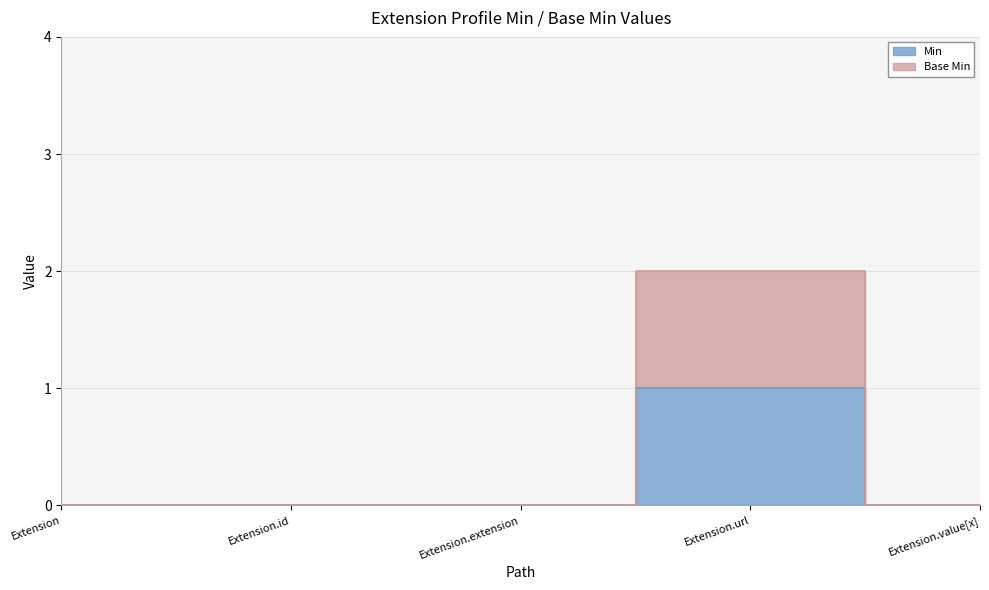

The Base Min series shows 0 at Extension.value[x]. True or false?

True